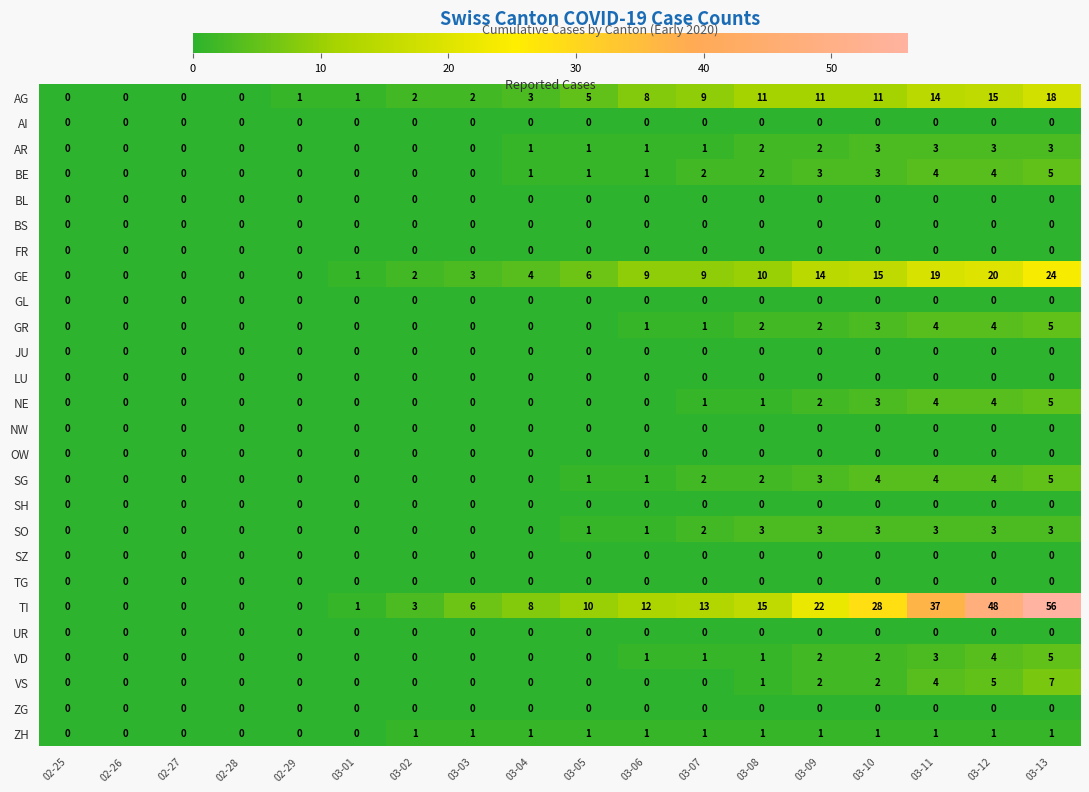

At which category is the sum across all series the highest?

03-13